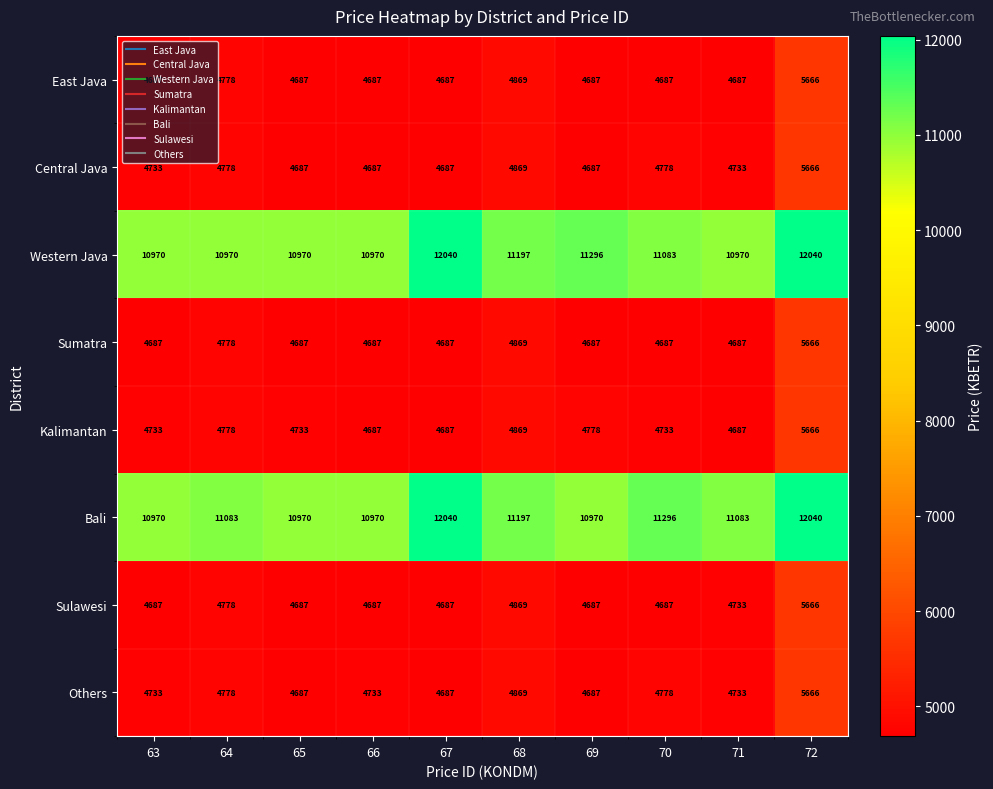

At which label does East Java reach its peak?

72